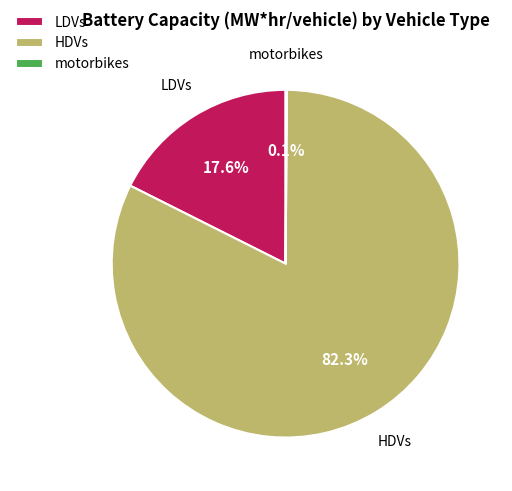

Is there a majority slice in this chart?

Yes